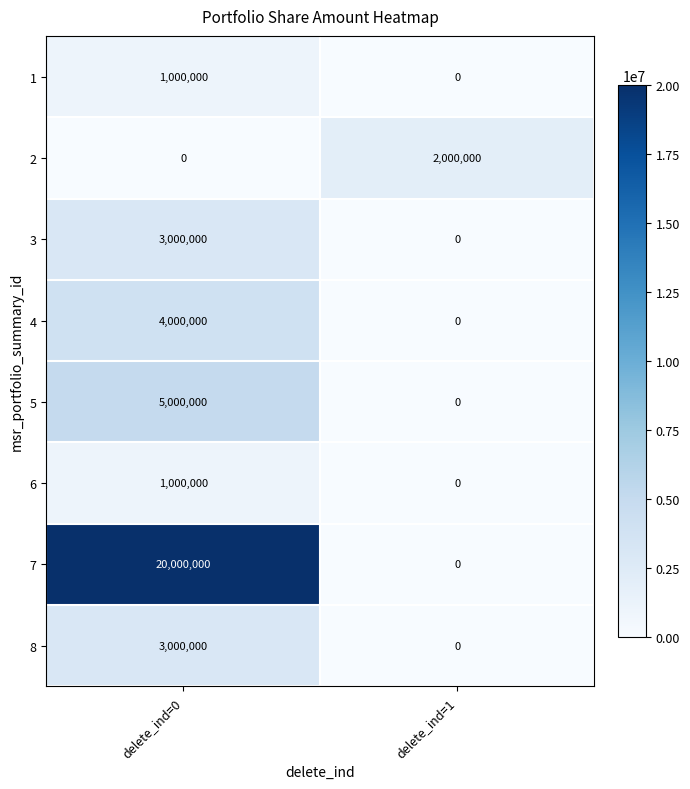

Is it true that 1 equals 0 at delete_ind=1?

True